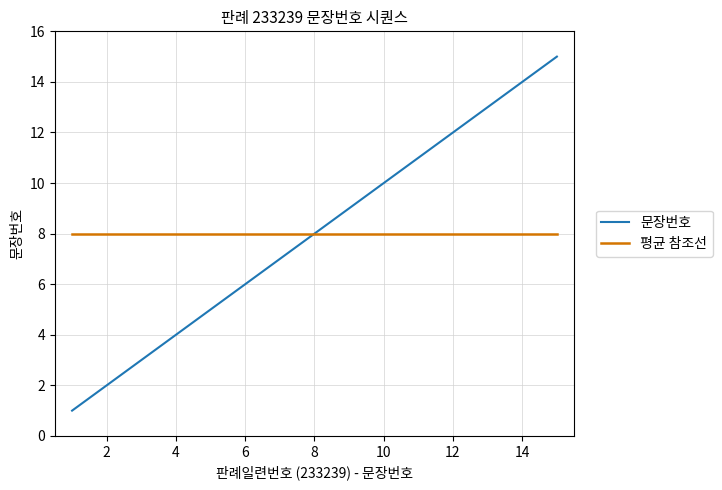

Which series has the widest spread of values?

문장번호